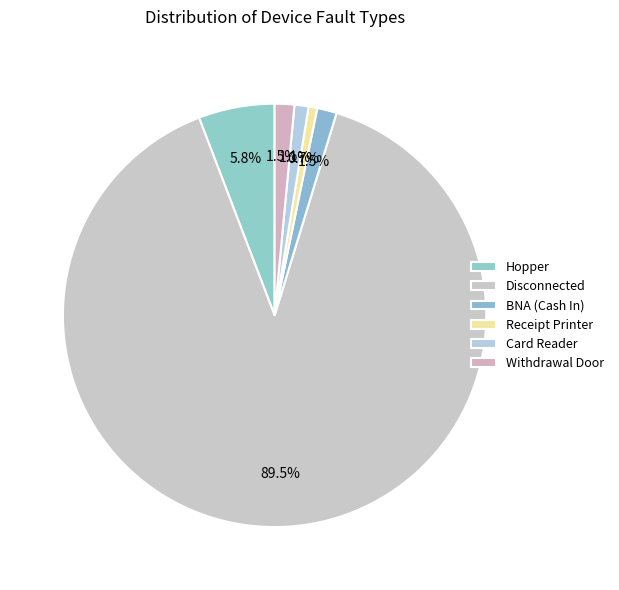

How many segments does this pie chart have?

6